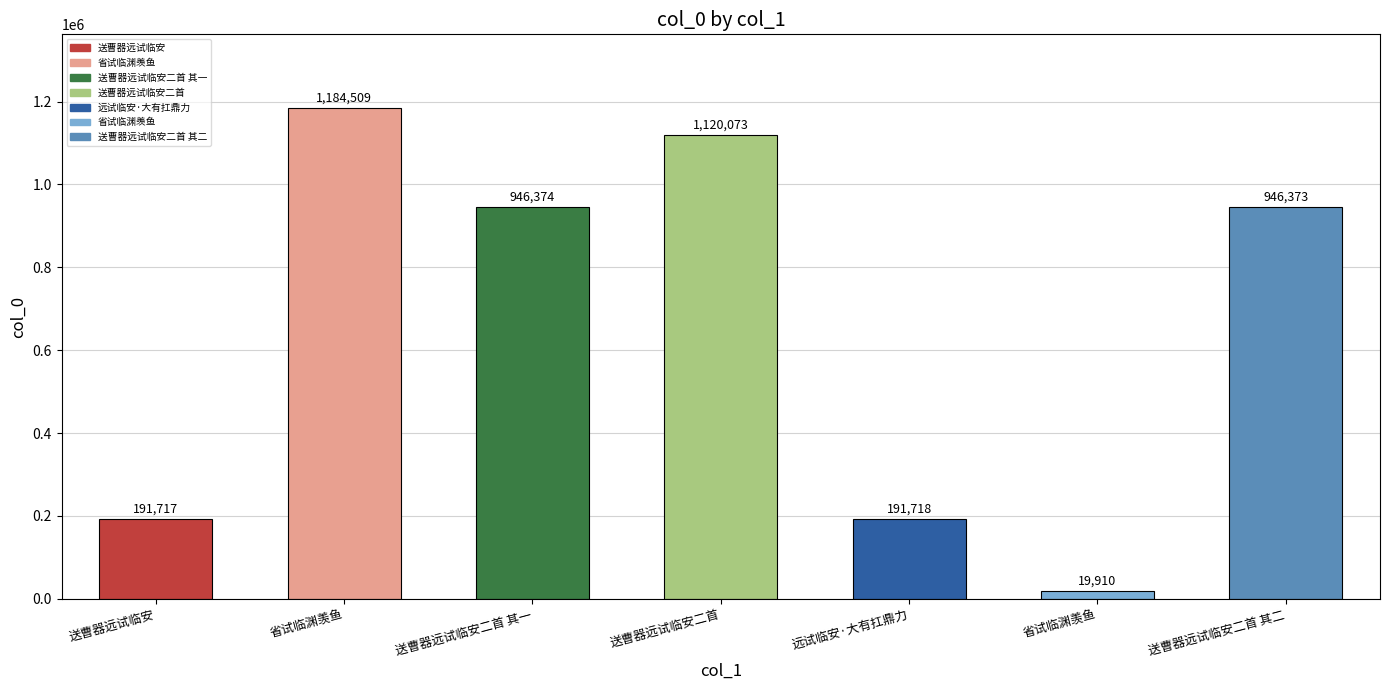

Reading left to right, list all the values displayed in this chart.

送曹器远试临安=191717	省试临渊羡鱼=1184509	送曹器远试临安二首 其一=946374	送曹器远试临安二首=1120073	远试临安·大有扛鼎力=191718	省试临渊羡鱼=19910	送曹器远试临安二首 其二=946373